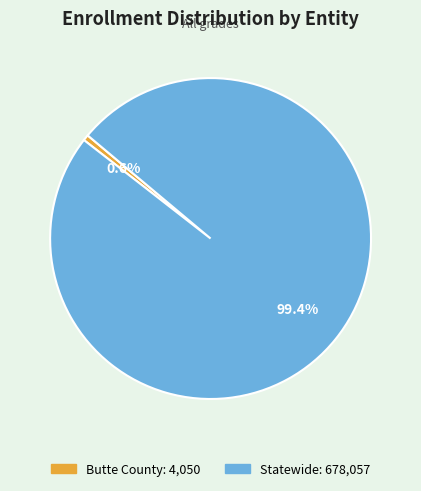

Between Butte County and Statewide, which is larger?

Statewide